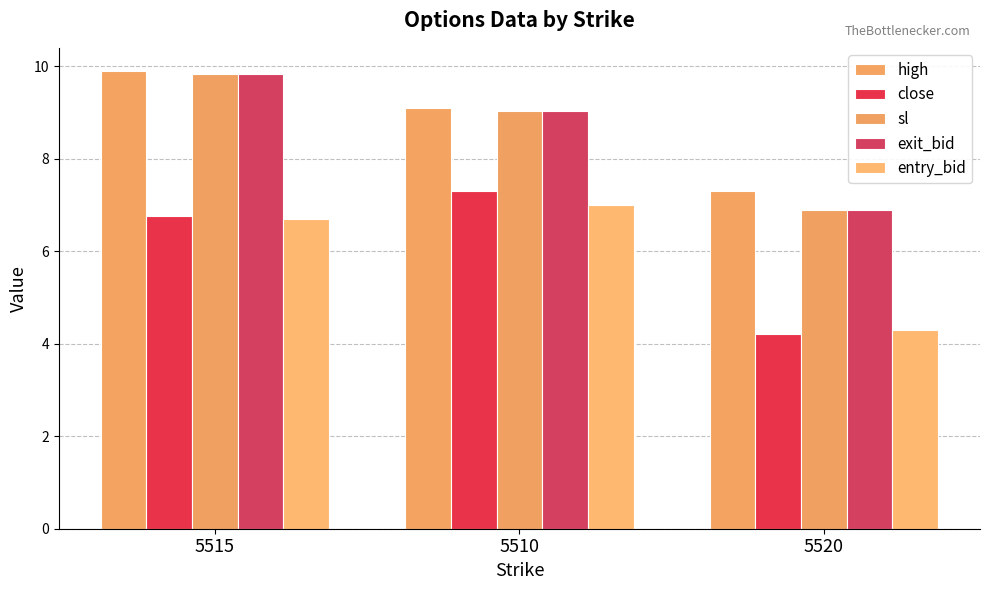

Is it true that sl equals 9.0 at 5510?

True